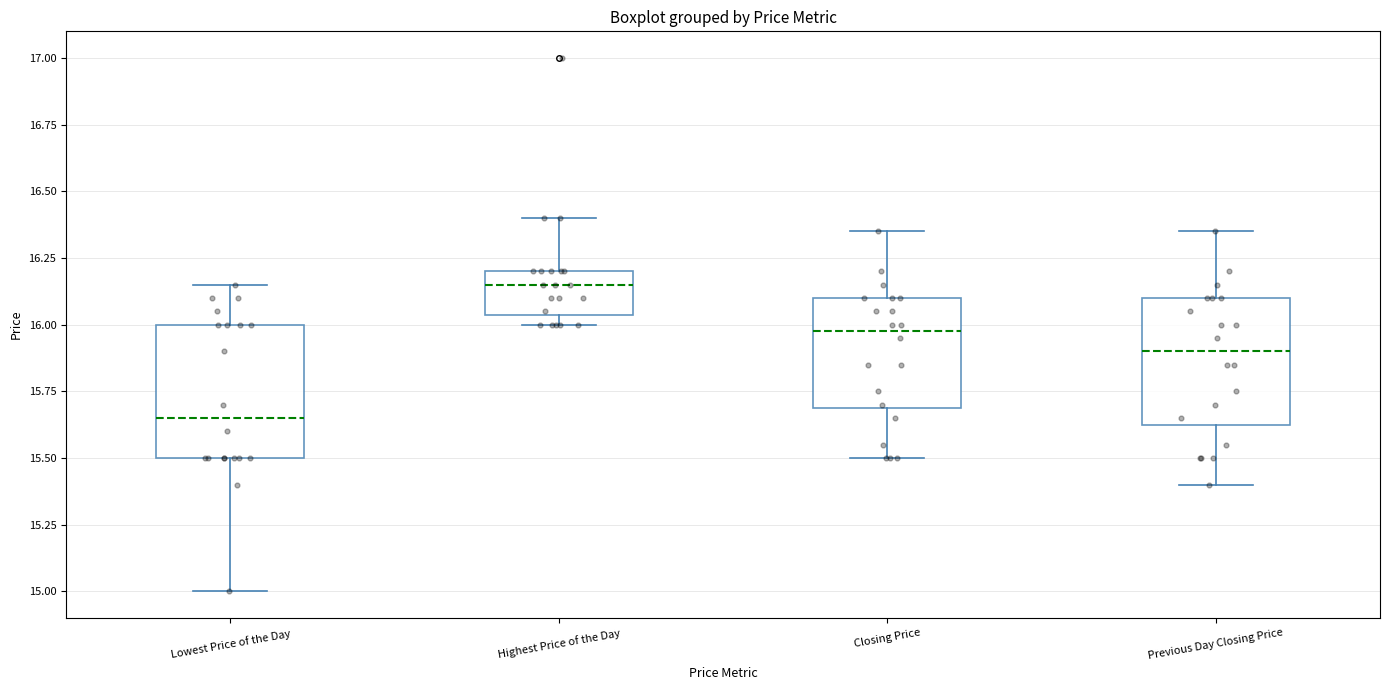

Reading left to right, transcribe this box plot: for each box, give where its median line is, the range the box spans, and where its two whiskers end, as read against the y-axis. The values are not printed on the chart, so give them approximately, as read against the axis.

Lowest Price of the Day: median 15.65, box 15.50 to 16.00, whiskers 15.00 to 16.15
Highest Price of the Day: median 16.15, box 16.05 to 16.20, whiskers 16.00 to 16.40
Closing Price: median 16.00, box 15.70 to 16.10, whiskers 15.50 to 16.35
Previous Day Closing Price: median 15.90, box 15.65 to 16.10, whiskers 15.40 to 16.35